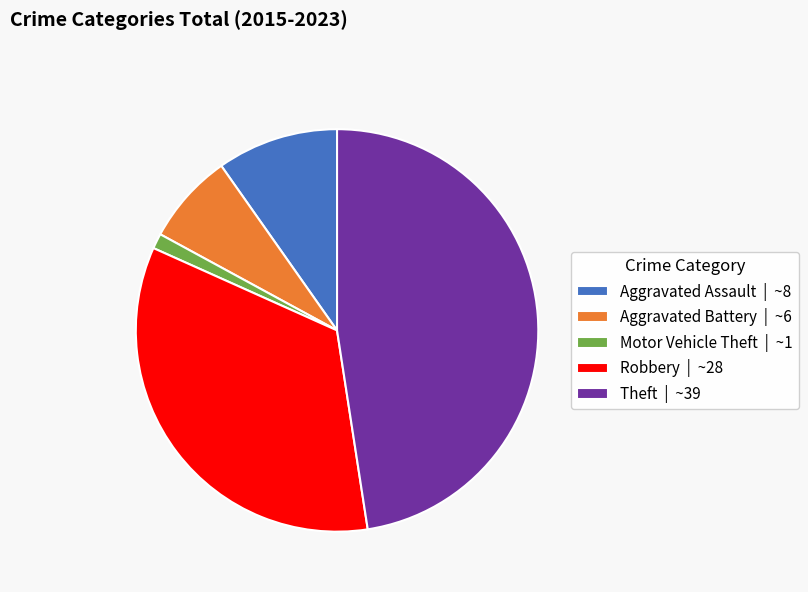

Does Motor Vehicle Theft | ~1 account for over 50% of the chart?

No